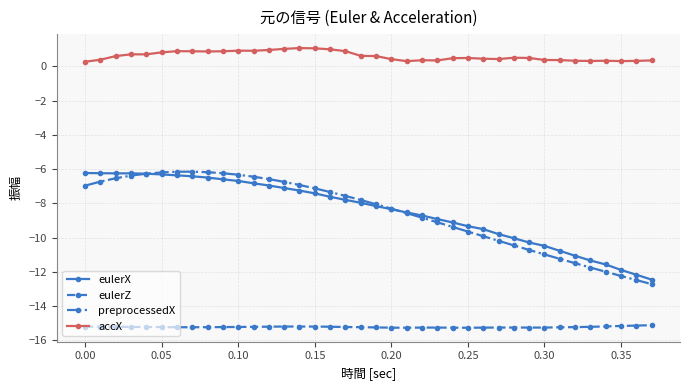

At how many categories does at least one series exceed -5?

38